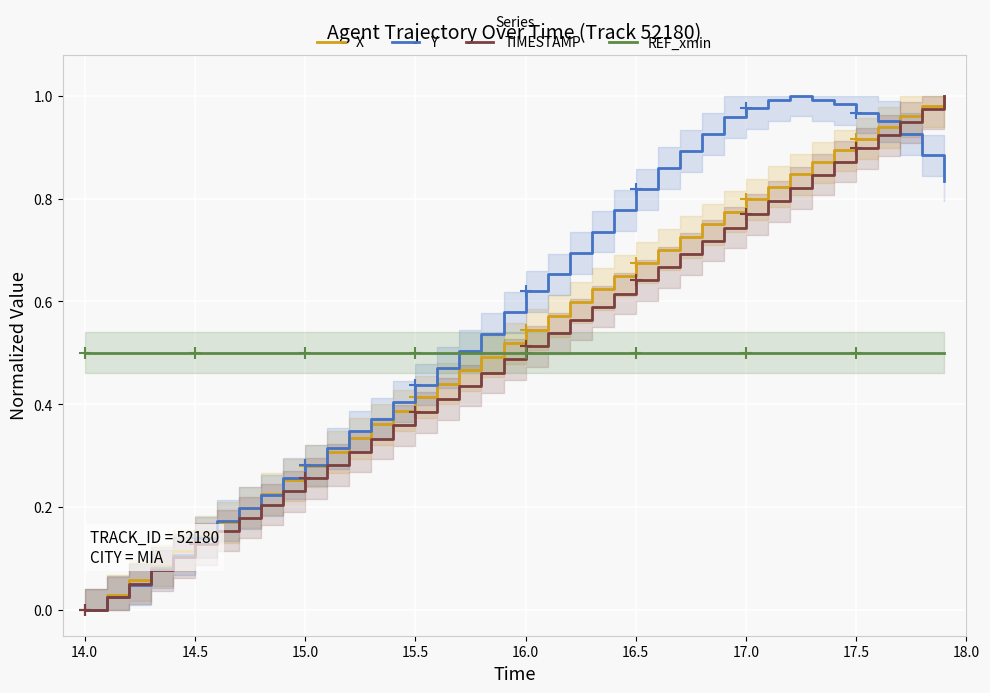

How many lines are shown in the chart?

4